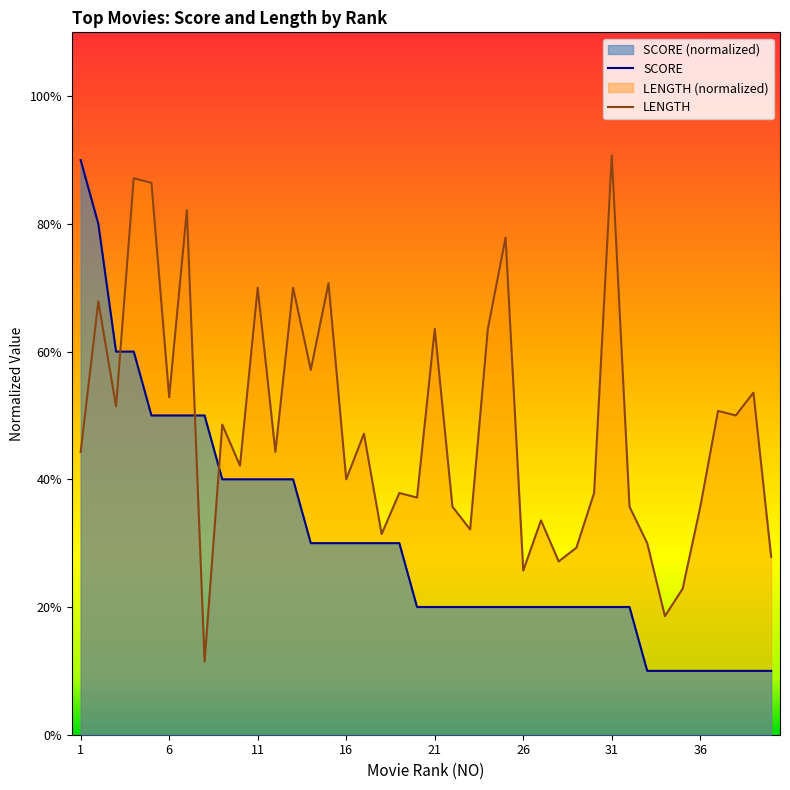

Which series changed the most between 4 and 11?

SCORE